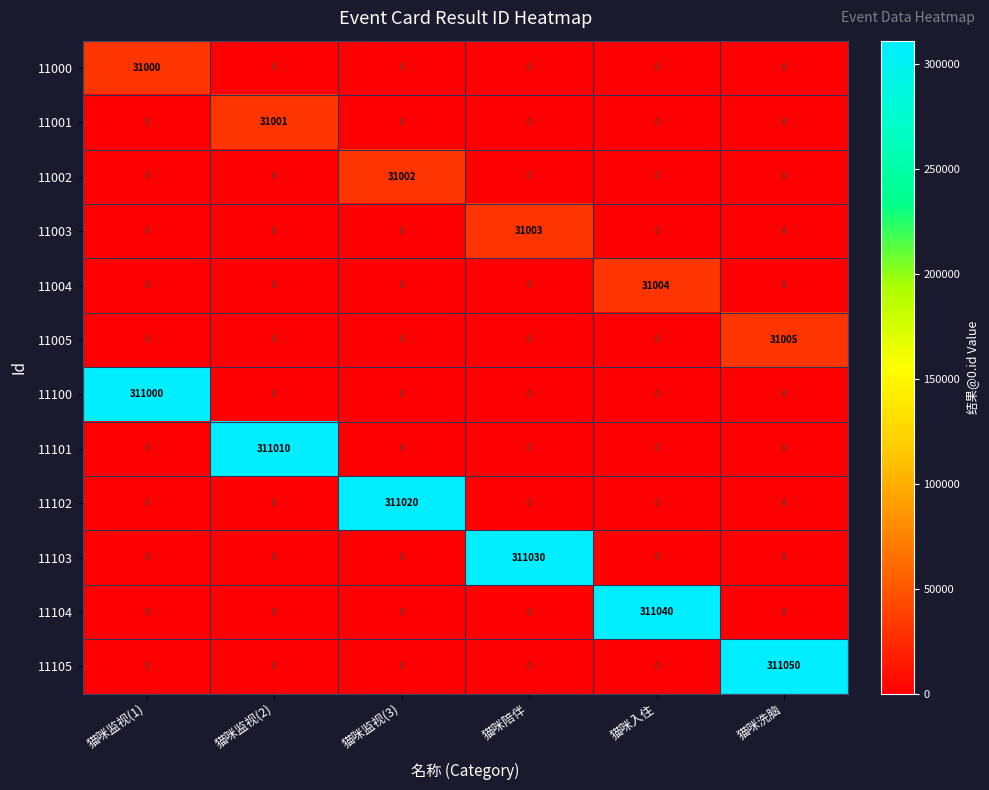

True or false: 11105 has a value of 162689 at 猫咪入住.

False